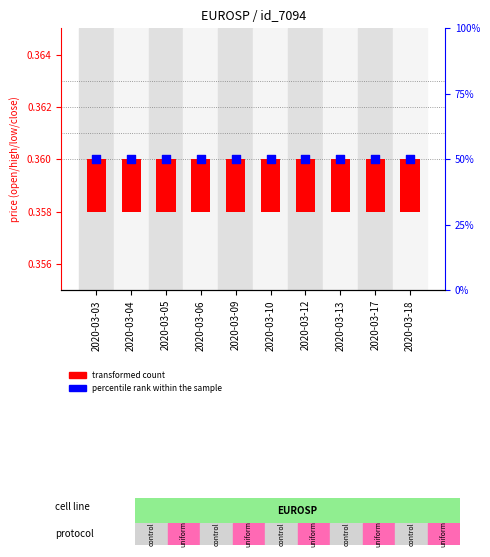

Is the value of percentile rank within the sample at 2020-03-10 greater than the value of transformed count at 2020-03-03?

Yes